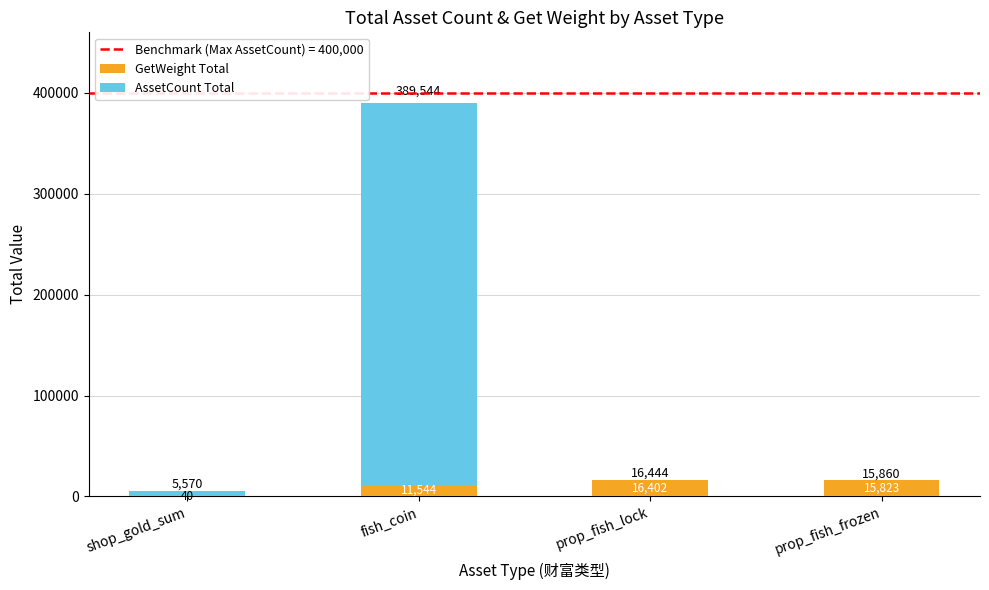

At which category is the sum across all series the highest?

fish_coin